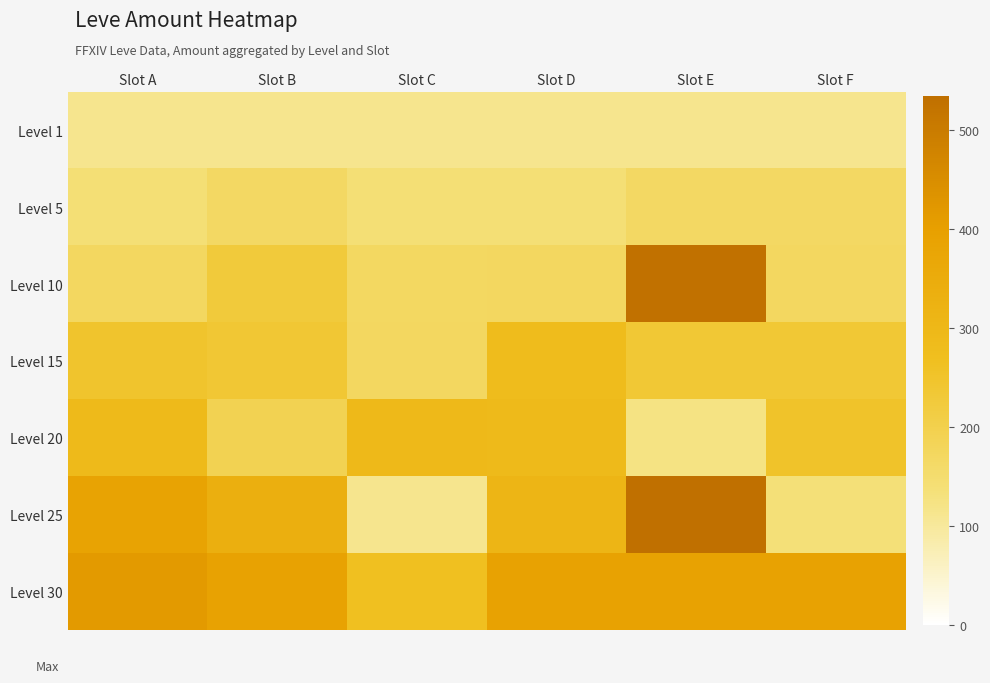

What is the total value across all series at Slot B?

1661